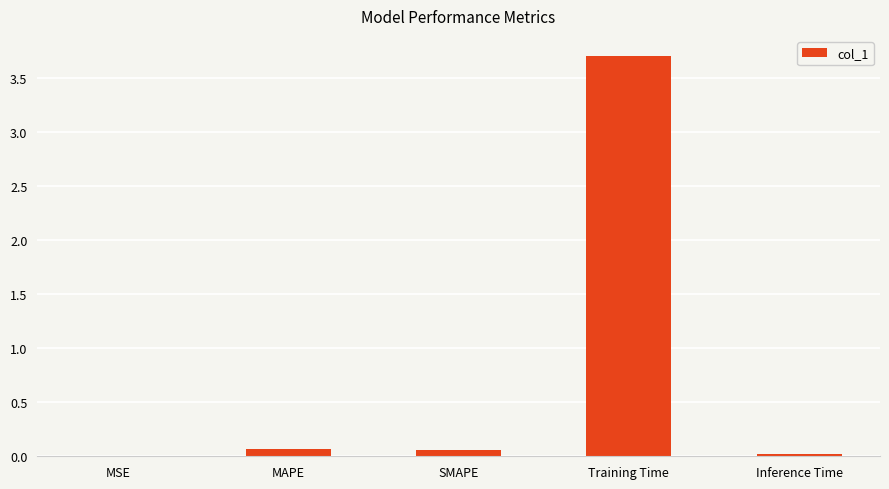

The value at SMAPE is 0.1. True or false?

True